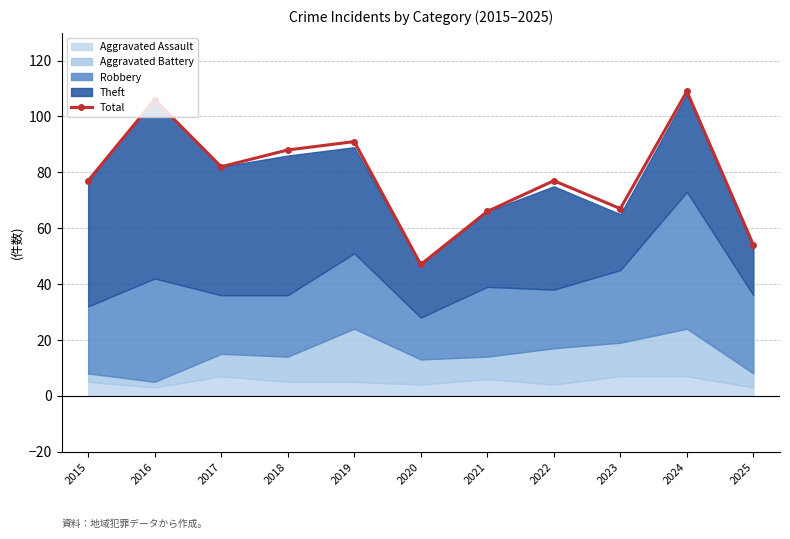

Where is the first local maximum?

2016